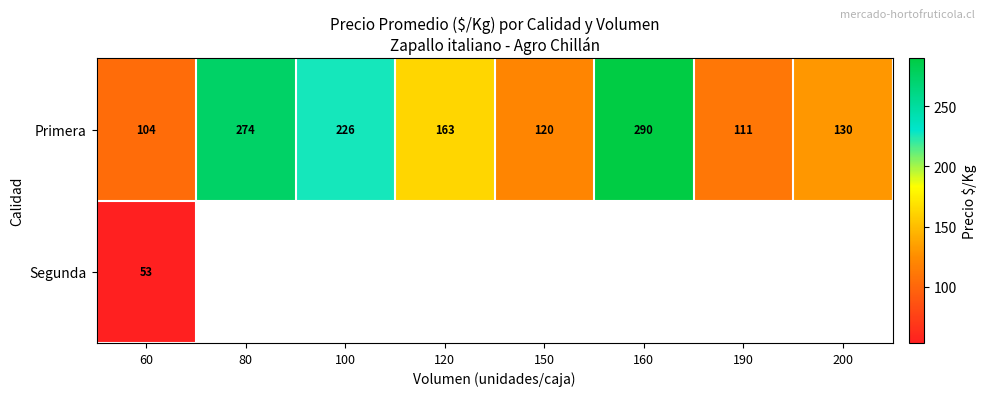

Where is Primera nearest to the value 196?

100